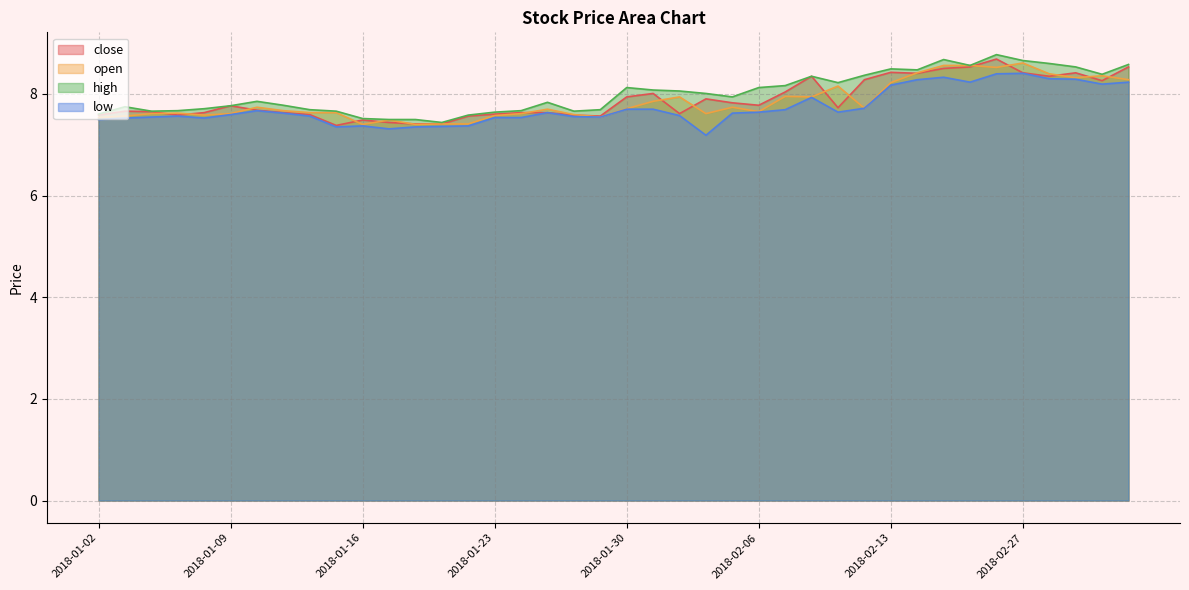

At which category is the sum across all series the highest?

2018-02-26